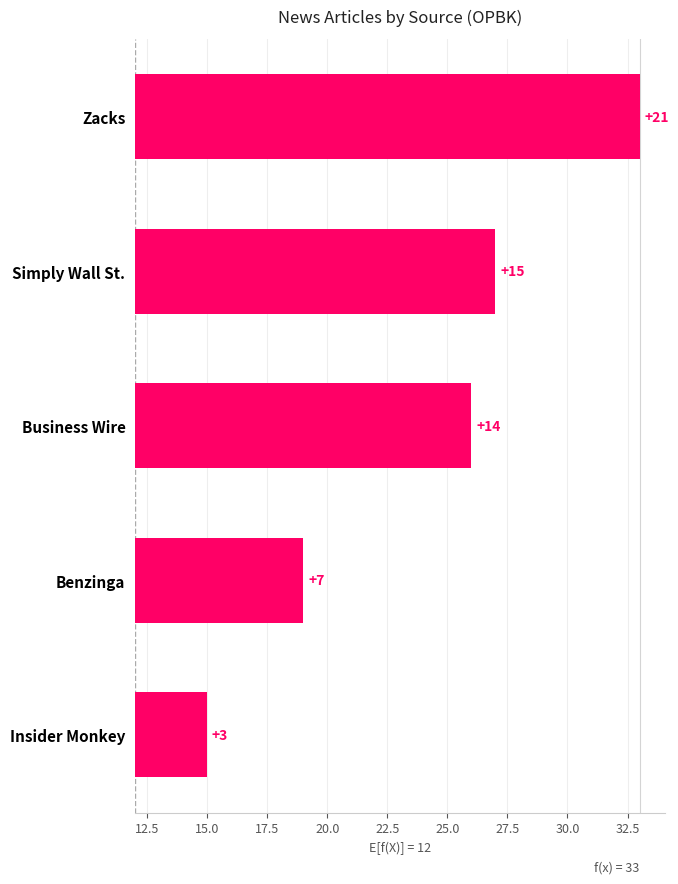

Is it true that the value at Zacks is 31?

False